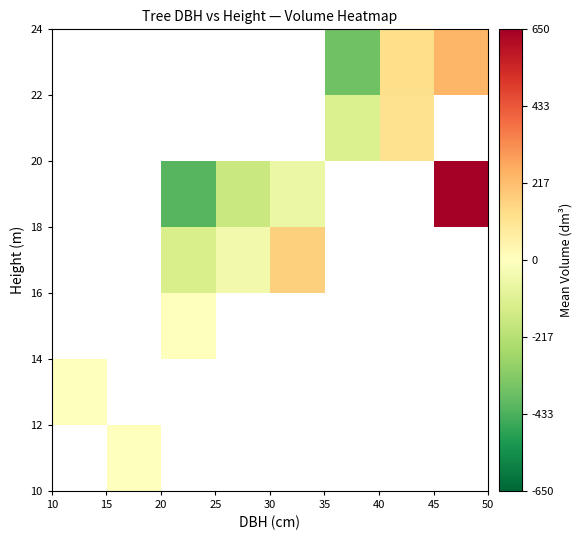

What is the smallest value displayed?

-411.9